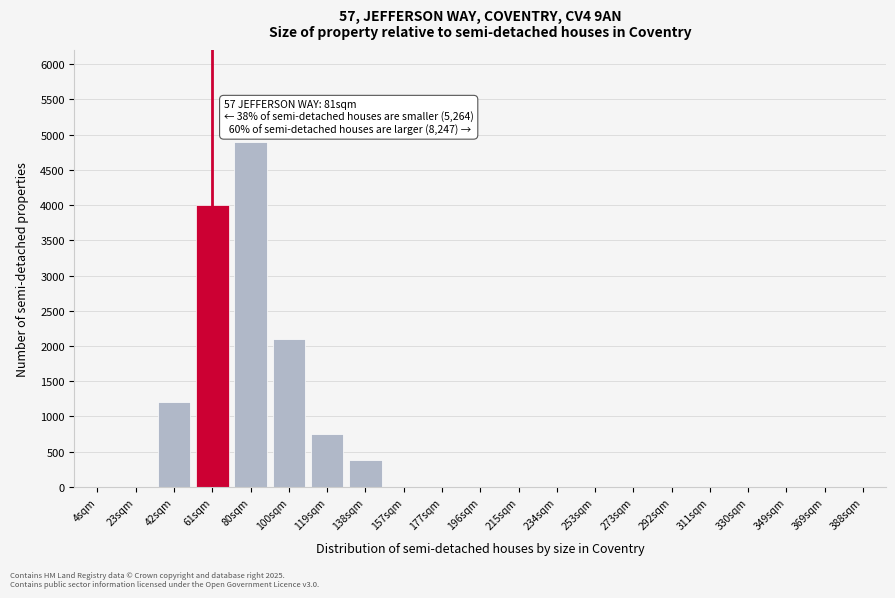

Reading right to left, what are all the values shown in this chart?

388sqm=0	369sqm=0	349sqm=0	330sqm=0	311sqm=0	292sqm=0	273sqm=0	253sqm=0	234sqm=0	215sqm=0	196sqm=0	177sqm=0	157sqm=0	138sqm=380	119sqm=750	100sqm=2100	80sqm=4900	61sqm=4000	42sqm=1200	23sqm=0	4sqm=0